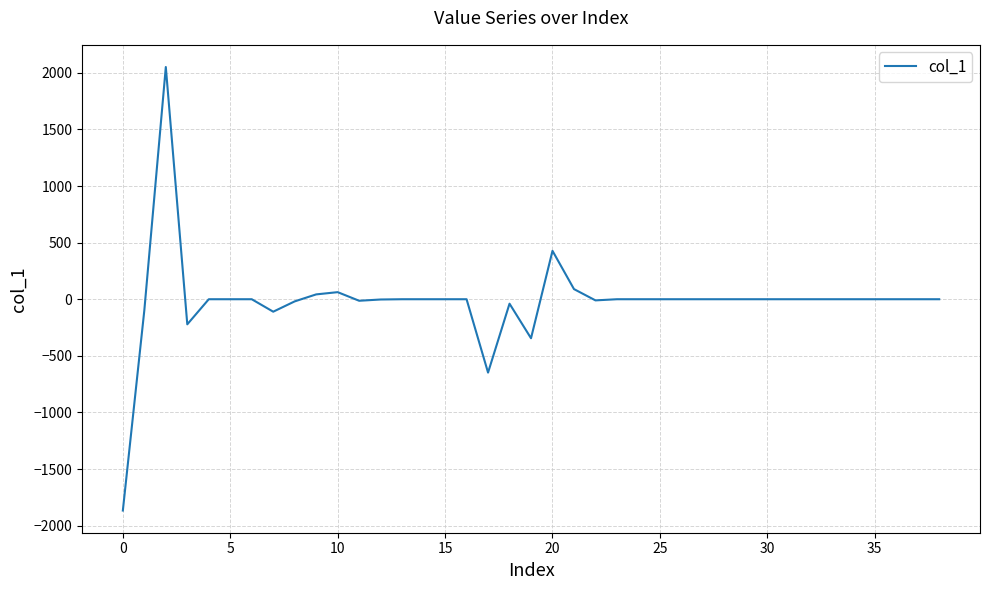

What is the minimum value shown in the chart?

-1866.5